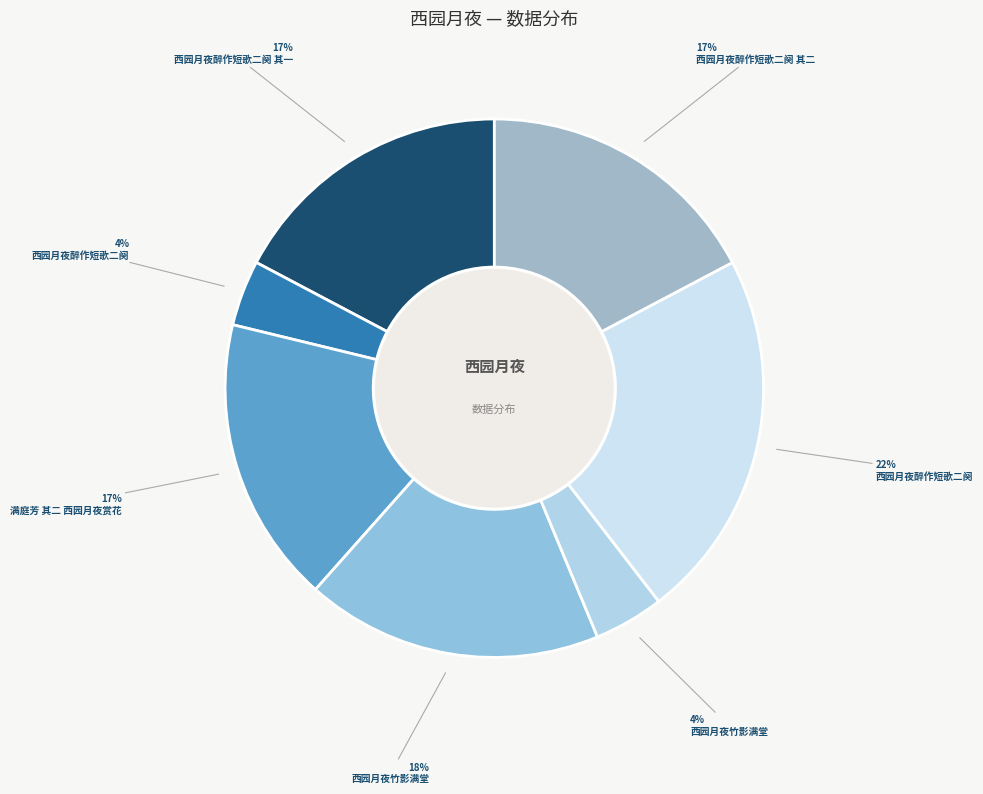

What is the smallest slice in the pie chart?

西园月夜醉作短歌二阕